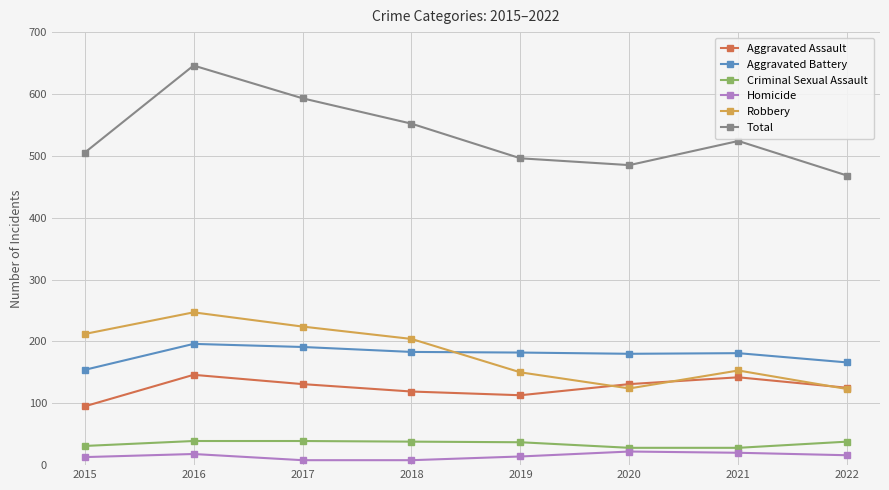

True or false: Aggravated Assault and Total cross at least once.

False